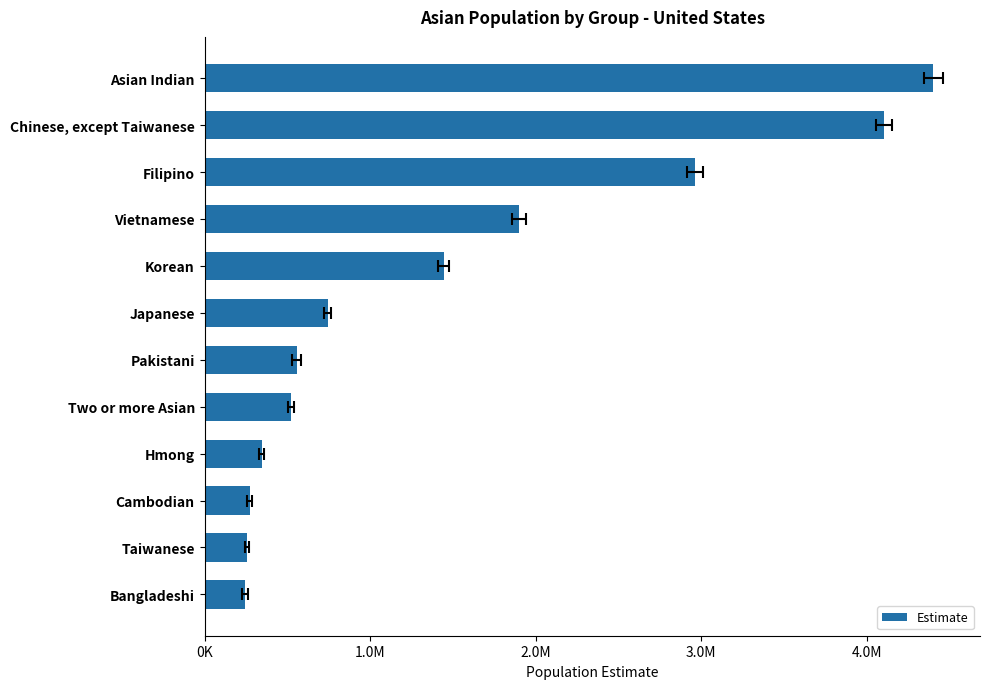

What is the average value?

1479084